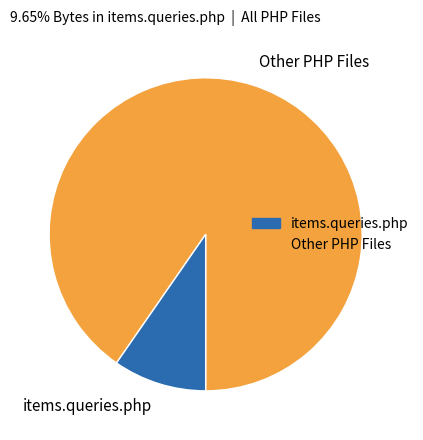

Is Other PHP Files the majority of the pie?

Yes